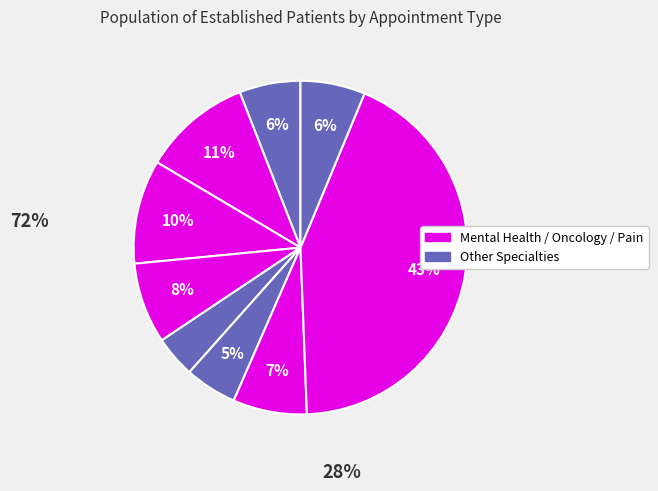

How many segments does this pie chart have?

9